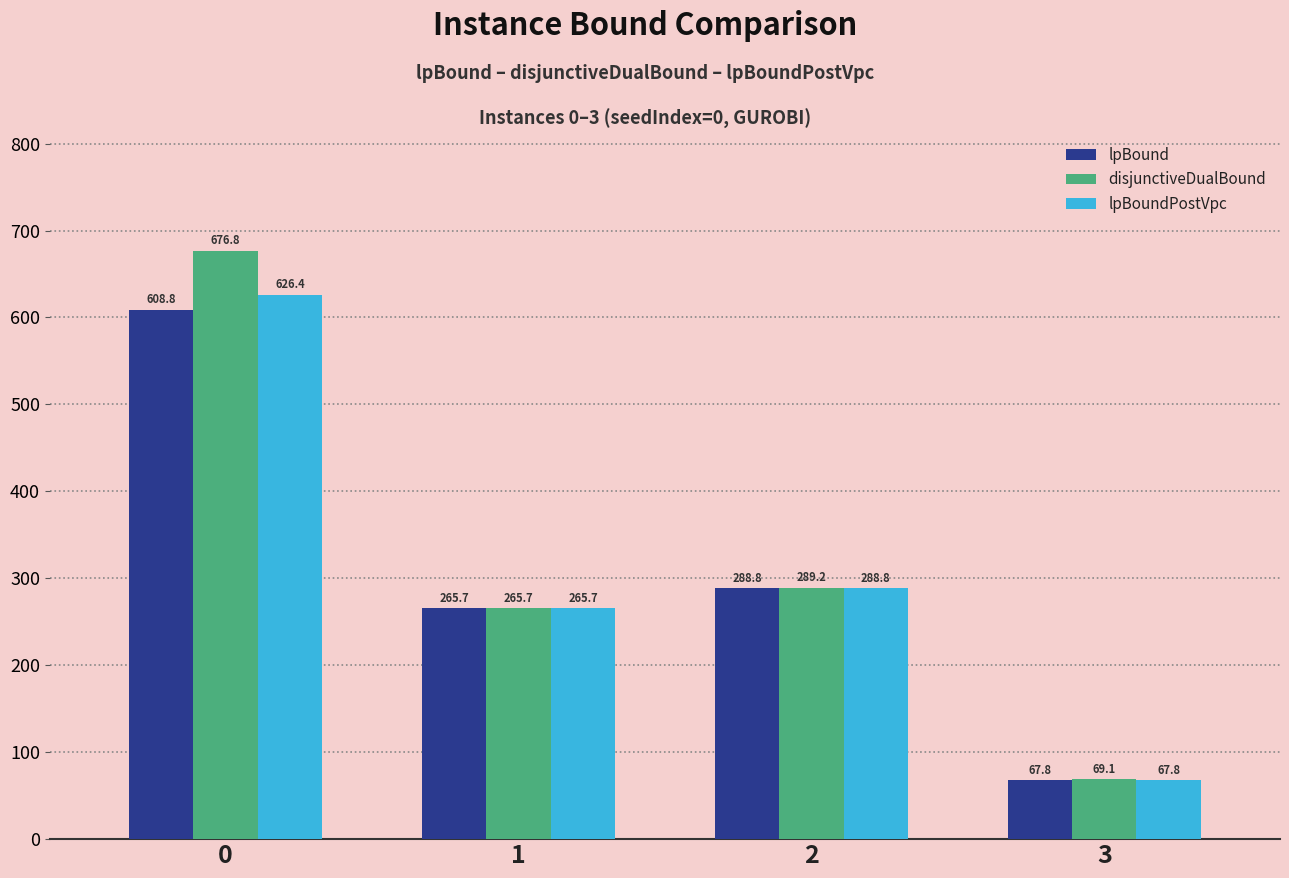

True or false: disjunctiveDualBound has a value of 289.2 at 2.

True